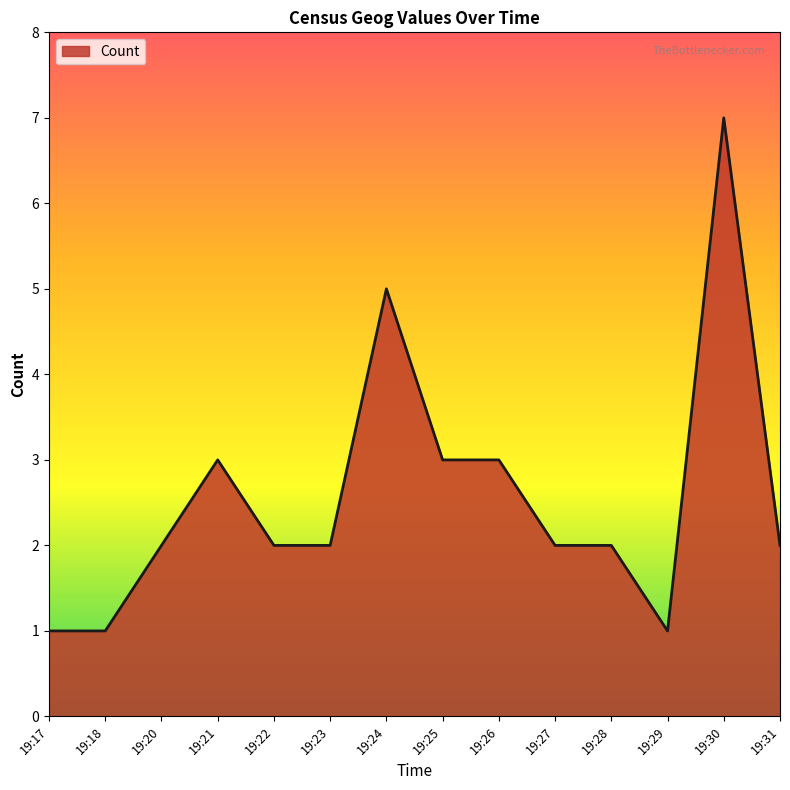

What is the change in value from 19:21 to 19:30?

+4